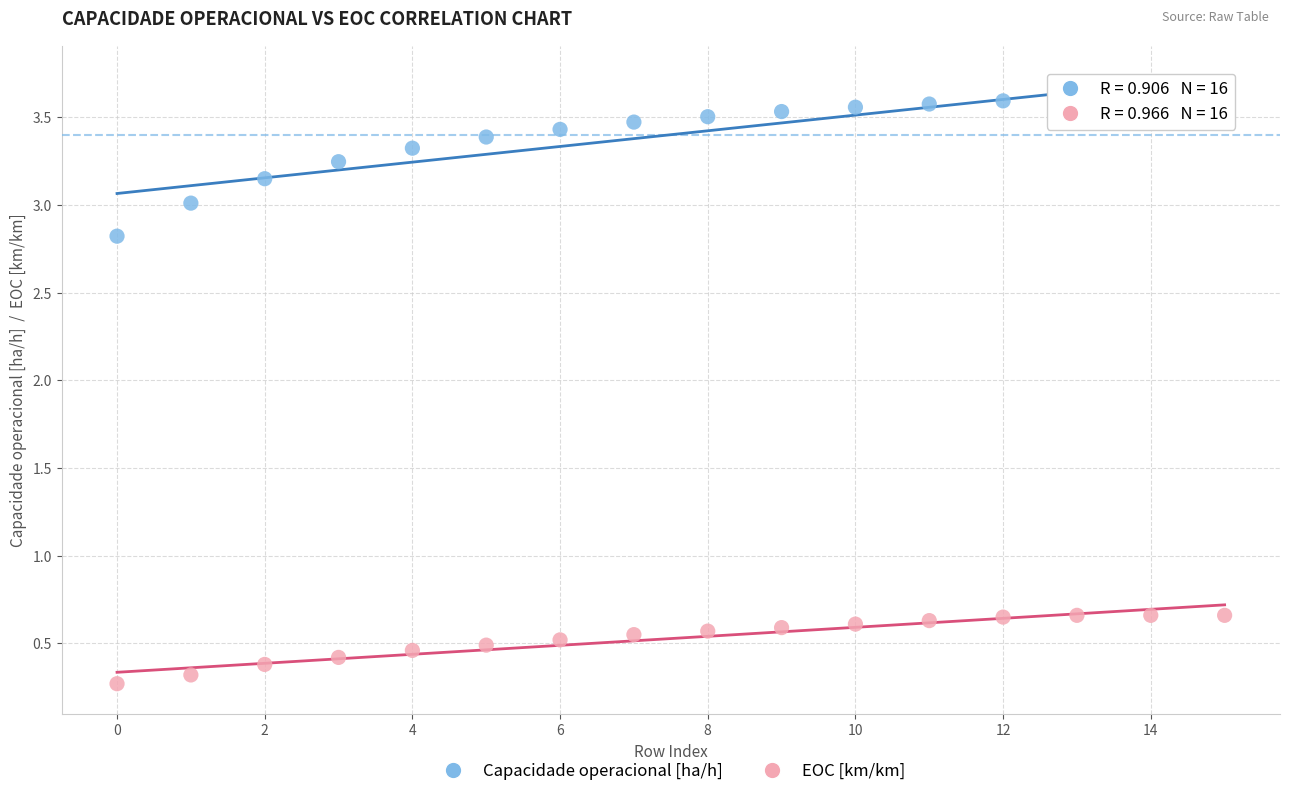

In the EOC [km/km] series, what Y value is closest to 0?

0.3